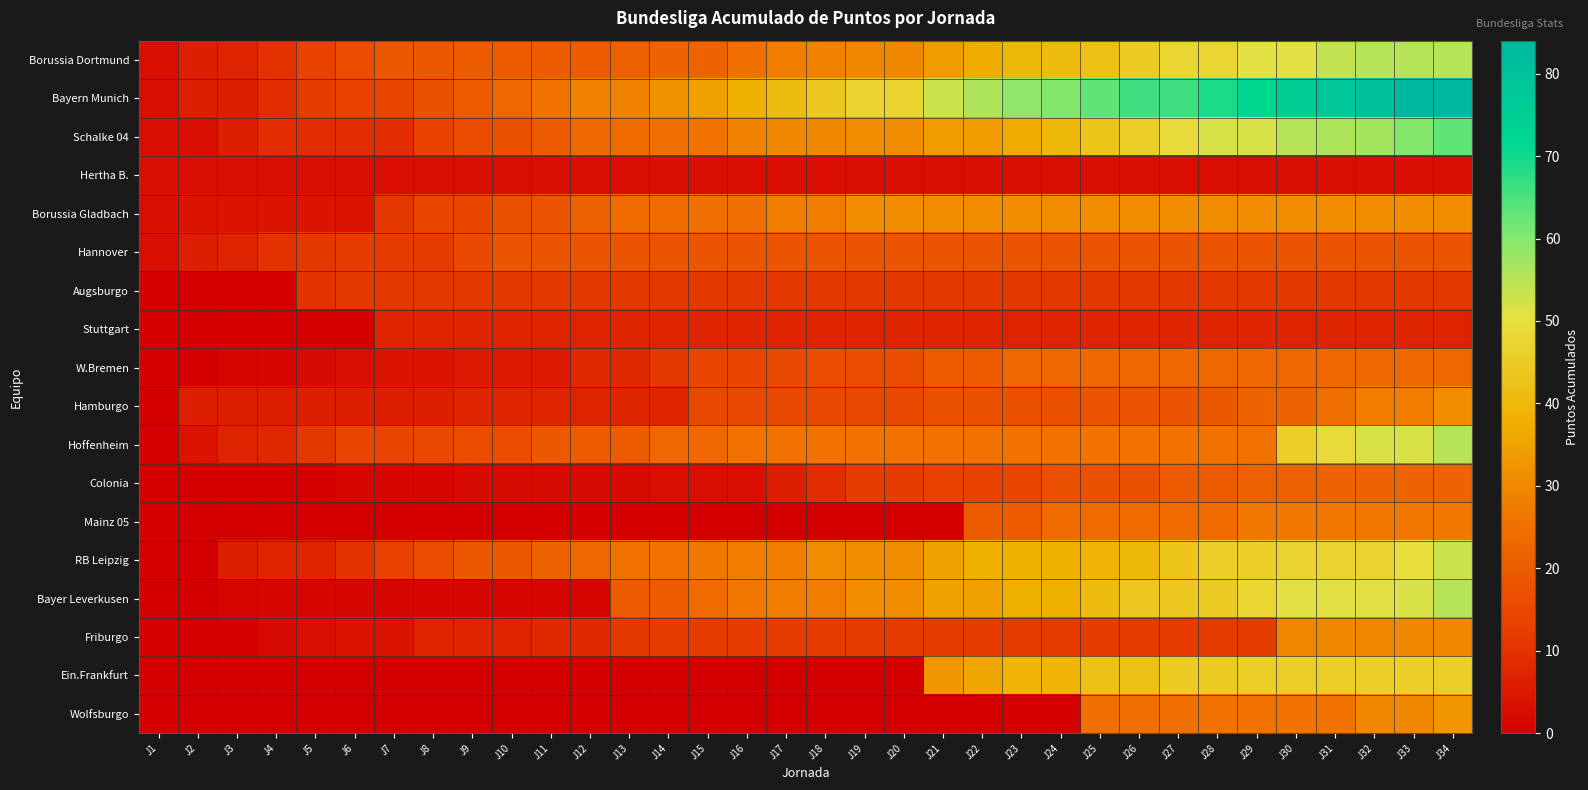

Reading right to left, transcribe all the data shown in this chart.

Borussia Dortmund: J34=55	J33=55	J32=55	J31=54	J30=51	J29=51	J28=48	J27=48	J26=45	J25=42	J24=41	J23=40	J22=37	J21=34	J20=30	J19=30	J18=29	J17=28	J16=25	J15=22	J14=22	J13=21	J12=20	J11=20	J10=20	J9=20	J8=19	J7=19	J6=16	J5=13	J4=10	J3=7	J2=6	J1=3
Bayern Munich: J34=84	J33=84	J32=81	J31=78	J30=75	J29=72	J28=69	J27=66	J26=66	J25=63	J24=60	J23=59	J22=56	J21=53	J20=47	J19=47	J18=44	J17=41	J16=38	J15=35	J14=32	J13=29	J12=29	J11=26	J10=23	J9=20	J8=17	J7=14	J6=13	J5=12	J4=9	J3=6	J2=6	J1=3
Schalke 04: J34=63	J33=60	J32=57	J31=56	J30=55	J29=52	J28=52	J27=49	J26=46	J25=43	J24=40	J23=37	J22=34	J21=34	J20=31	J19=31	J18=30	J17=30	J16=29	J15=26	J14=25	J13=24	J12=23	J11=20	J10=17	J9=16	J8=13	J7=9	J6=9	J5=9	J4=9	J3=6	J2=3	J1=3
Hertha B.: J34=3	J33=3	J32=3	J31=3	J30=3	J29=3	J28=3	J27=3	J26=3	J25=3	J24=3	J23=3	J22=3	J21=3	J20=3	J19=3	J18=3	J17=3	J16=3	J15=3	J14=3	J13=3	J12=3	J11=3	J10=3	J9=3	J8=3	J7=3	J6=3	J5=3	J4=3	J3=3	J2=3	J1=3
Borussia Gladbach: J34=31	J33=31	J32=31	J31=31	J30=31	J29=31	J28=31	J27=31	J26=31	J25=31	J24=31	J23=31	J22=31	J21=31	J20=31	J19=31	J18=28	J17=28	J16=25	J15=25	J14=24	J13=24	J12=21	J11=18	J10=17	J9=14	J8=14	J7=11	J6=4	J5=4	J4=4	J3=4	J2=4	J1=3
Hannover: J34=18	J33=18	J32=18	J31=18	J30=18	J29=18	J28=18	J27=18	J26=18	J25=18	J24=18	J23=18	J22=18	J21=18	J20=18	J19=18	J18=18	J17=18	J16=18	J15=18	J14=18	J13=18	J12=18	J11=18	J10=18	J9=15	J8=12	J7=12	J6=12	J5=11	J4=10	J3=7	J2=6	J1=3
Augsburgo: J34=11	J33=11	J32=11	J31=11	J30=11	J29=11	J28=11	J27=11	J26=11	J25=11	J24=11	J23=11	J22=11	J21=11	J20=11	J19=11	J18=11	J17=11	J16=11	J15=11	J14=11	J13=11	J12=11	J11=11	J10=11	J9=11	J8=11	J7=11	J6=11	J5=10	J4=0	J3=0	J2=0	J1=0
Stuttgart: J34=7	J33=7	J32=7	J31=7	J30=7	J29=7	J28=7	J27=7	J26=7	J25=7	J24=7	J23=7	J22=7	J21=7	J20=7	J19=7	J18=7	J17=7	J16=7	J15=7	J14=7	J13=7	J12=7	J11=7	J10=7	J9=7	J8=7	J7=7	J6=0	J5=0	J4=0	J3=0	J2=0	J1=0
W.Bremen: J34=23	J33=23	J32=23	J31=23	J30=23	J29=23	J28=23	J27=23	J26=23	J25=23	J24=23	J23=23	J22=20	J21=20	J20=16	J19=16	J18=16	J17=15	J16=14	J15=14	J14=11	J13=8	J12=8	J11=5	J10=5	J9=5	J8=4	J7=4	J6=3	J5=2	J4=1	J3=1	J2=0	J1=0
Hamburgo: J34=31	J33=28	J32=28	J31=25	J30=22	J29=22	J28=19	J27=18	J26=18	J25=18	J24=17	J23=17	J22=17	J21=17	J20=15	J19=15	J18=15	J17=15	J16=15	J15=15	J14=7	J13=7	J12=7	J11=7	J10=7	J9=7	J8=6	J7=6	J6=6	J5=6	J4=6	J3=6	J2=6	J1=0
Hoffenheim: J34=55	J33=52	J32=52	J31=49	J30=46	J29=26	J28=26	J27=26	J26=26	J25=26	J24=26	J23=26	J22=26	J21=26	J20=26	J19=26	J18=26	J17=26	J16=26	J15=23	J14=23	J13=20	J12=20	J11=19	J10=16	J9=16	J8=15	J7=14	J6=14	J5=11	J4=8	J3=7	J2=4	J1=0
Colonia: J34=22	J33=22	J32=22	J31=22	J30=21	J29=21	J28=20	J27=20	J26=17	J25=17	J24=17	J23=14	J22=13	J21=13	J20=12	J19=12	J18=9	J17=6	J16=3	J15=3	J14=3	J13=2	J12=2	J11=2	J10=2	J9=2	J8=1	J7=1	J6=1	J5=0	J4=0	J3=0	J2=0	J1=0
Mainz 05: J34=27	J33=27	J32=27	J31=27	J30=27	J29=27	J28=24	J27=24	J26=24	J25=24	J24=24	J23=20	J22=20	J21=0	J20=0	J19=0	J18=0	J17=0	J16=0	J15=0	J14=0	J13=0	J12=0	J11=0	J10=0	J9=0	J8=0	J7=0	J6=0	J5=0	J4=0	J3=0	J2=0	J1=0
RB Leipzig: J34=53	J33=50	J32=47	J31=47	J30=47	J29=46	J28=46	J27=43	J26=40	J25=39	J24=38	J23=38	J22=38	J21=35	J20=31	J19=31	J18=31	J17=28	J16=28	J15=27	J14=26	J13=26	J12=23	J11=22	J10=19	J9=19	J8=16	J7=13	J6=10	J5=7	J4=7	J3=6	J2=0	J1=0
Bayer Leverkusen: J34=55	J33=52	J32=51	J31=51	J30=51	J29=48	J28=45	J27=44	J26=44	J25=41	J24=38	J23=38	J22=35	J21=35	J20=31	J19=31	J18=28	J17=28	J16=27	J15=24	J14=20	J13=20	J12=1	J11=1	J10=1	J9=1	J8=1	J7=1	J6=1	J5=1	J4=1	J3=1	J2=0	J1=0
Friburgo: J34=30	J33=30	J32=30	J31=30	J30=30	J29=12	J28=12	J27=12	J26=12	J25=12	J24=12	J23=12	J22=12	J21=12	J20=12	J19=12	J18=12	J17=12	J16=12	J15=12	J14=12	J13=11	J12=8	J11=8	J10=7	J9=7	J8=7	J7=4	J6=4	J5=3	J4=2	J3=0	J2=0	J1=0
Ein.Frankfurt: J34=46	J33=46	J32=46	J31=46	J30=46	J29=46	J28=45	J27=45	J26=42	J25=42	J24=39	J23=39	J22=36	J21=33	J20=0	J19=0	J18=0	J17=0	J16=0	J15=0	J14=0	J13=0	J12=0	J11=0	J10=0	J9=0	J8=0	J7=0	J6=0	J5=0	J4=0	J3=0	J2=0	J1=0
Wolfsburgo: J34=33	J33=30	J32=30	J31=26	J30=26	J29=26	J28=26	J27=25	J26=25	J25=25	J24=0	J23=0	J22=0	J21=0	J20=0	J19=0	J18=0	J17=0	J16=0	J15=0	J14=0	J13=0	J12=0	J11=0	J10=0	J9=0	J8=0	J7=0	J6=0	J5=0	J4=0	J3=0	J2=0	J1=0